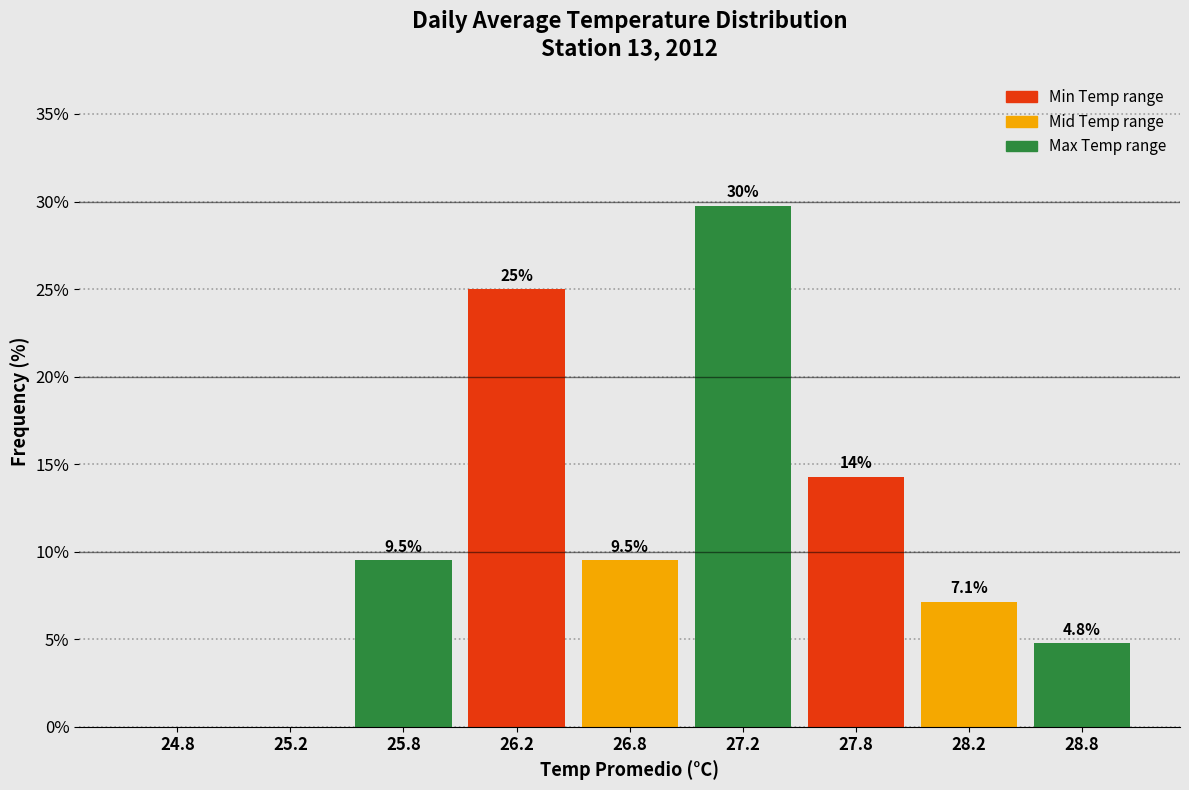

Reading left to right, what are all the values shown in this chart?

24.8=0.0	25.2=0.0	25.8=9.5	26.2=25.0	26.8=9.5	27.2=29.8	27.8=14.3	28.2=7.1	28.8=4.8